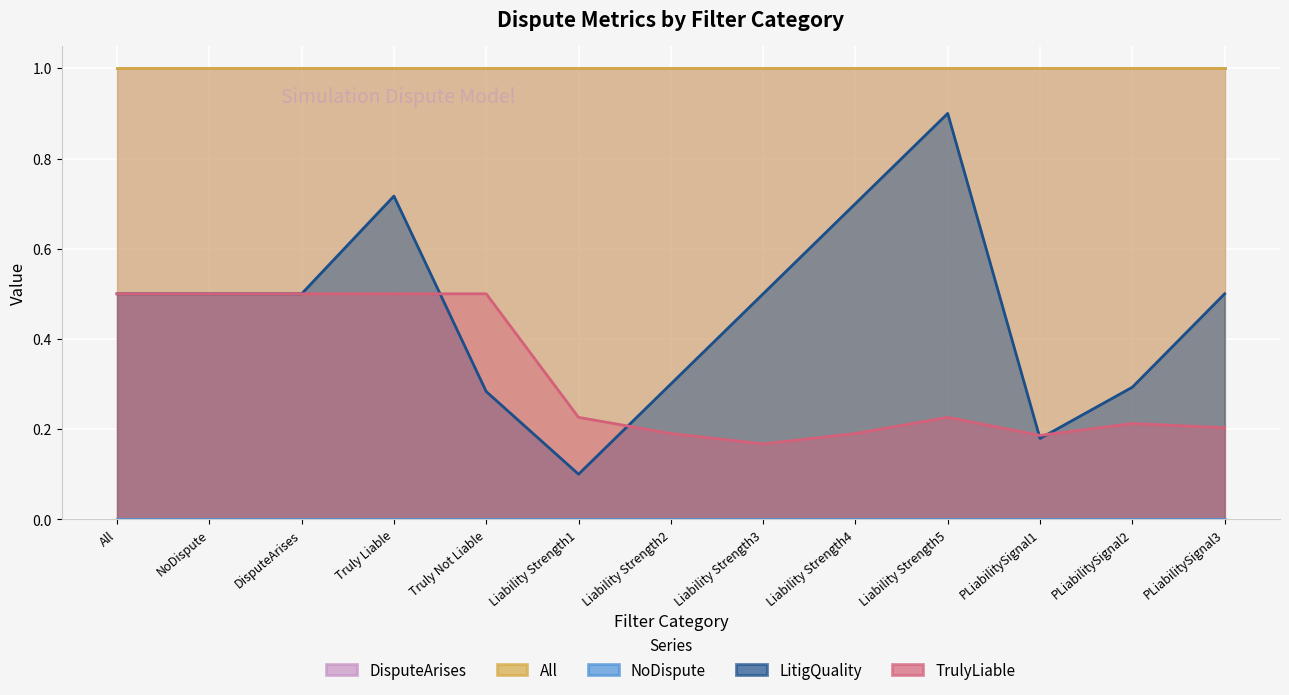

What is the label of the 11th point from the right?

DisputeArises